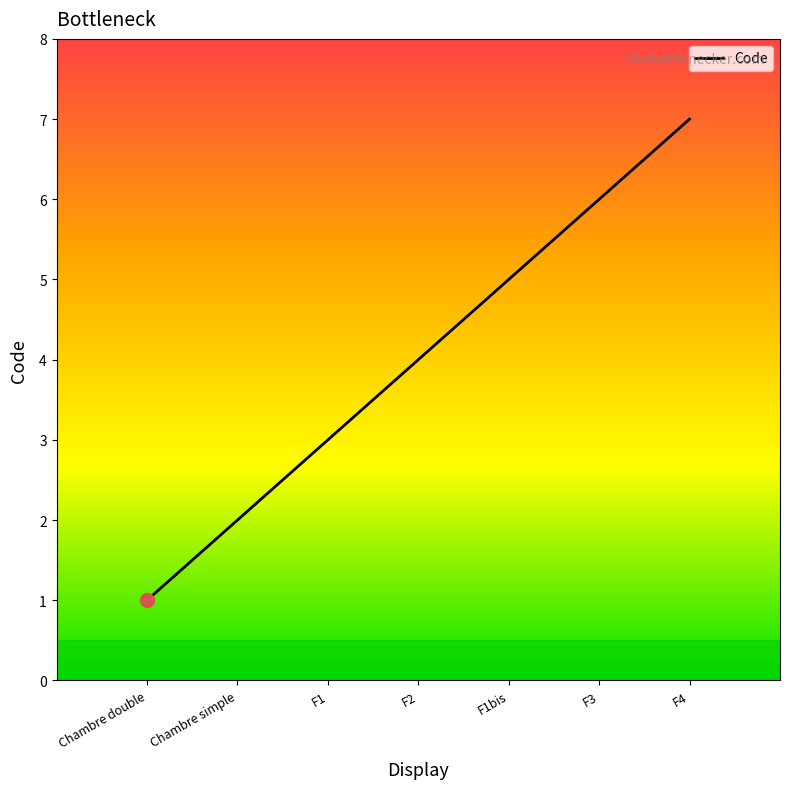

Reading right to left, what are all the values shown in this chart?

7	6	5	4	3	2	1